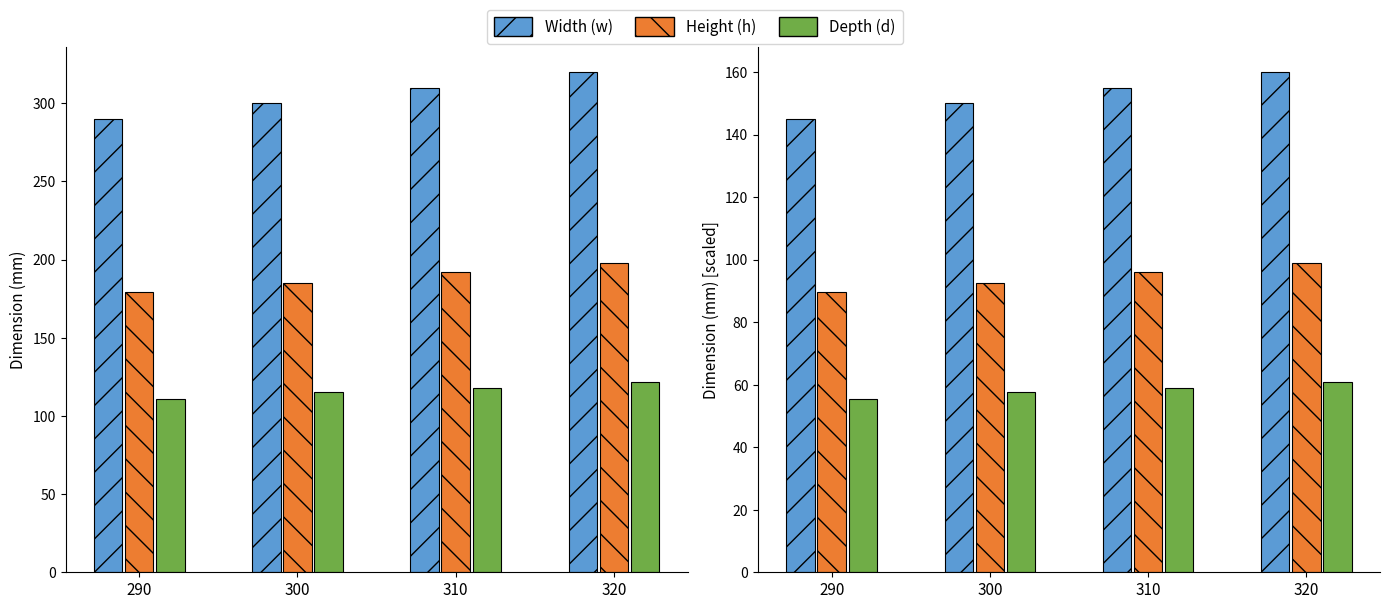

How many groups of bars are there?

4